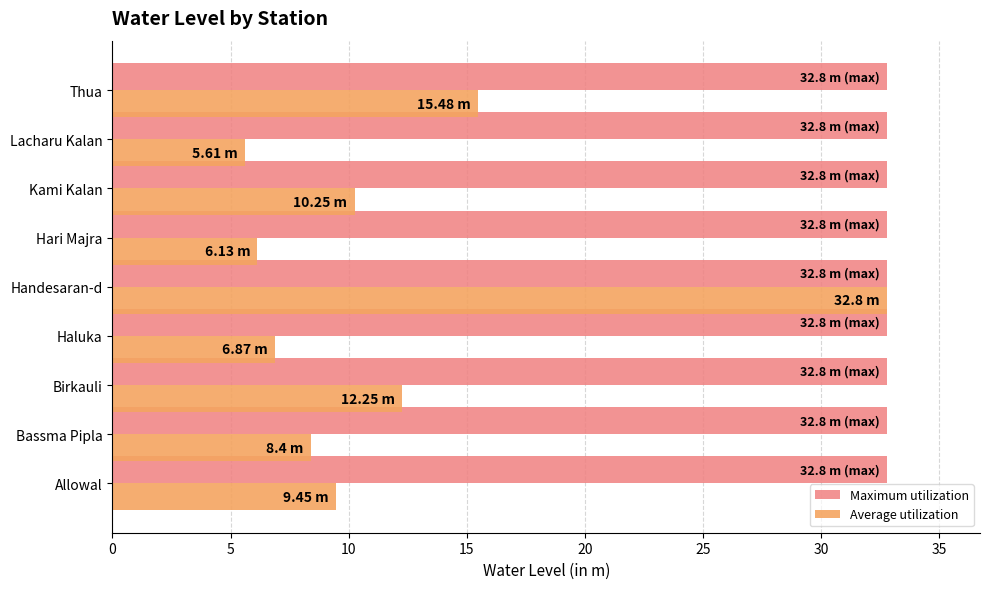

At which category is the sum across all series the highest?

Handesaran-d